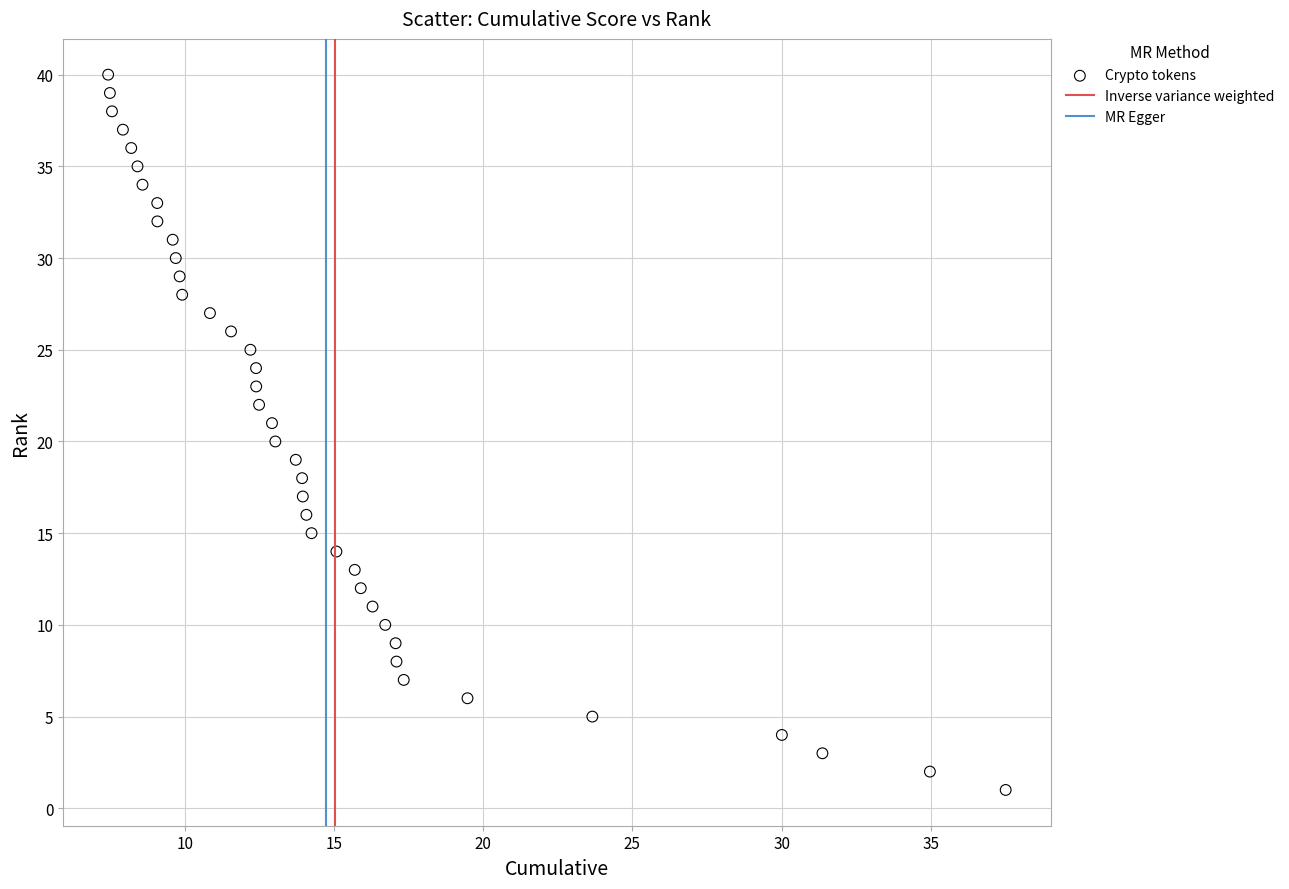

How many data points are displayed?

40